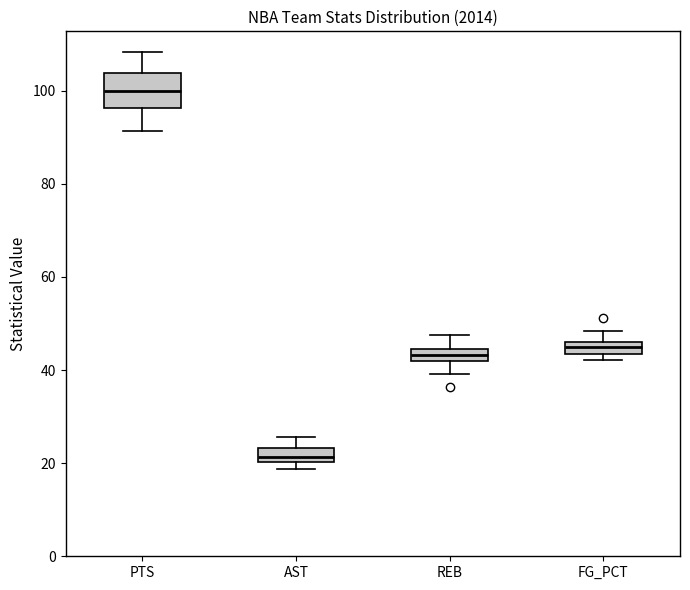

Which box's median line is the lowest?

AST